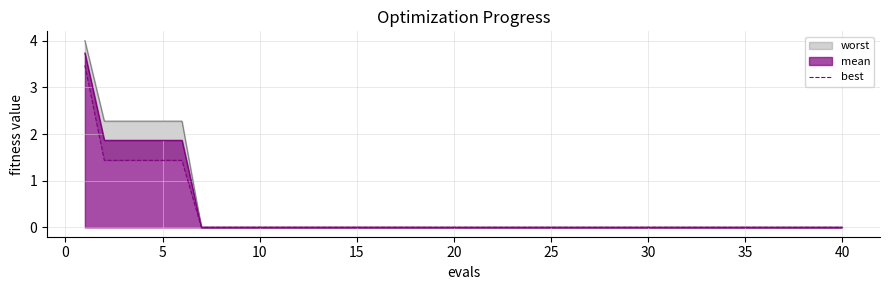

Which category has the lowest value across all series?

25